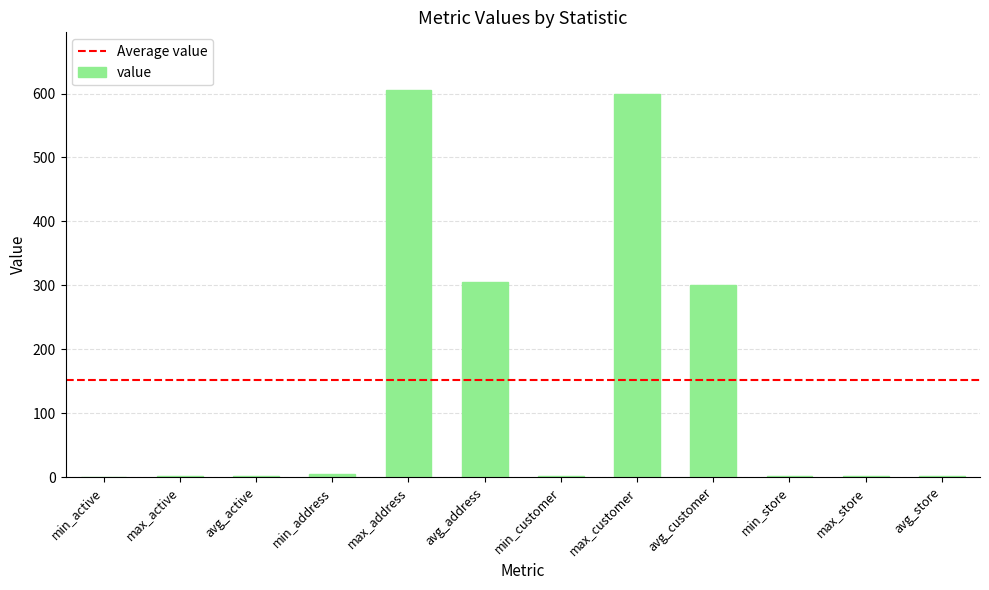

What is the greatest value displayed?

605.0